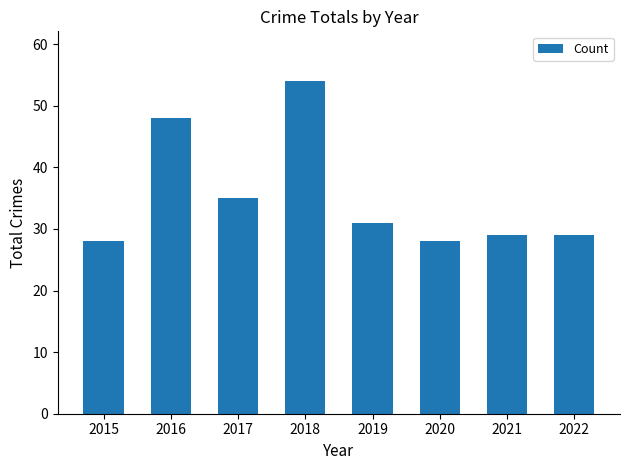

What is the difference between the values at 2019 and 2022?

2